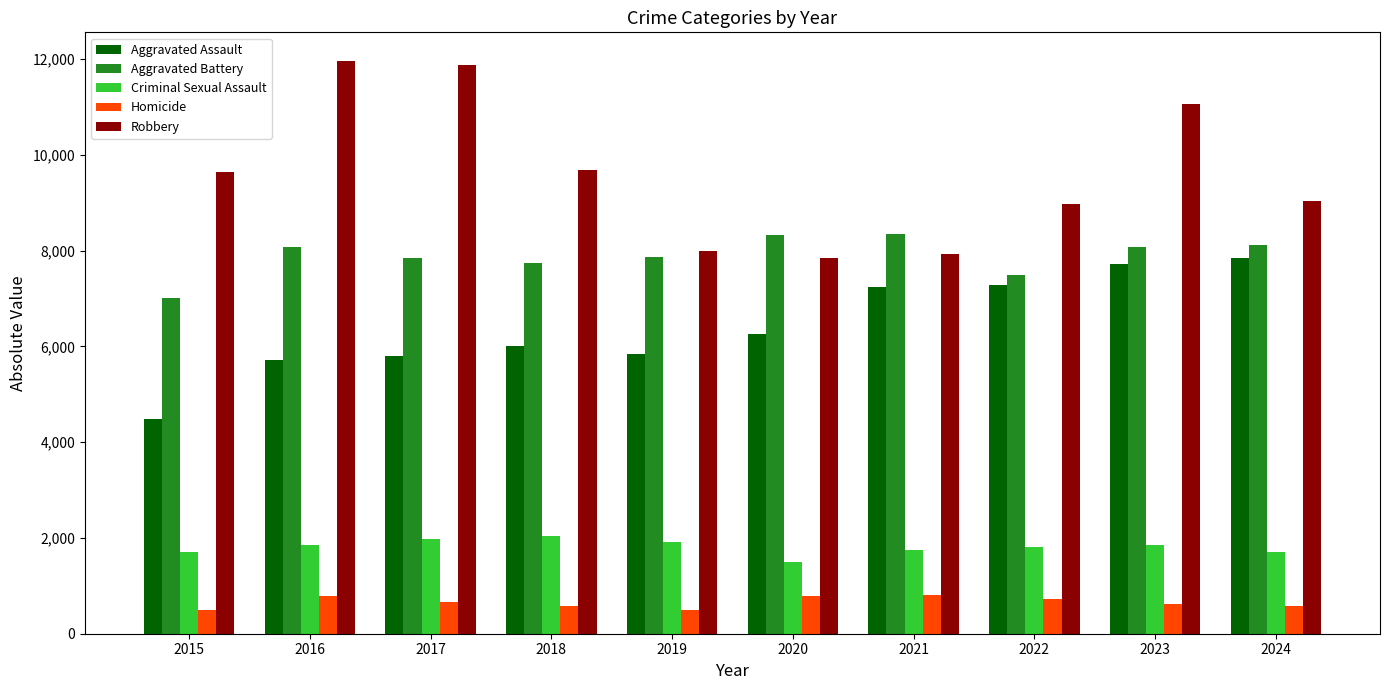

Where is Robbery nearest to the value 9907?

2018